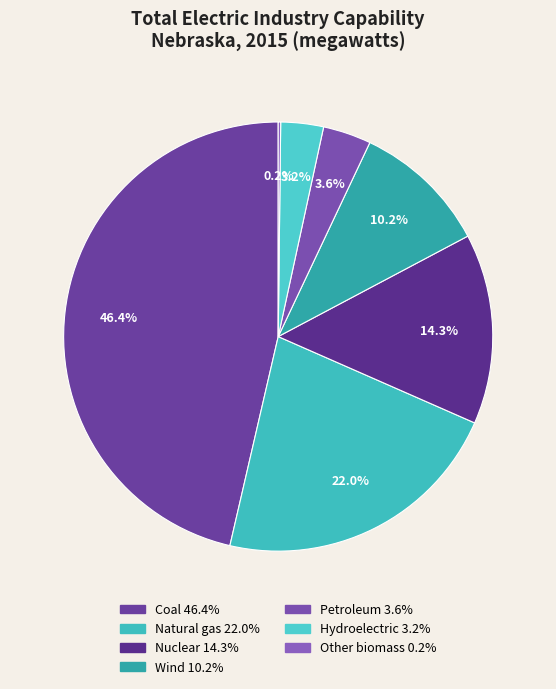

Combined, what portion of the pie is Hydroelectric and Wind?

13.4%